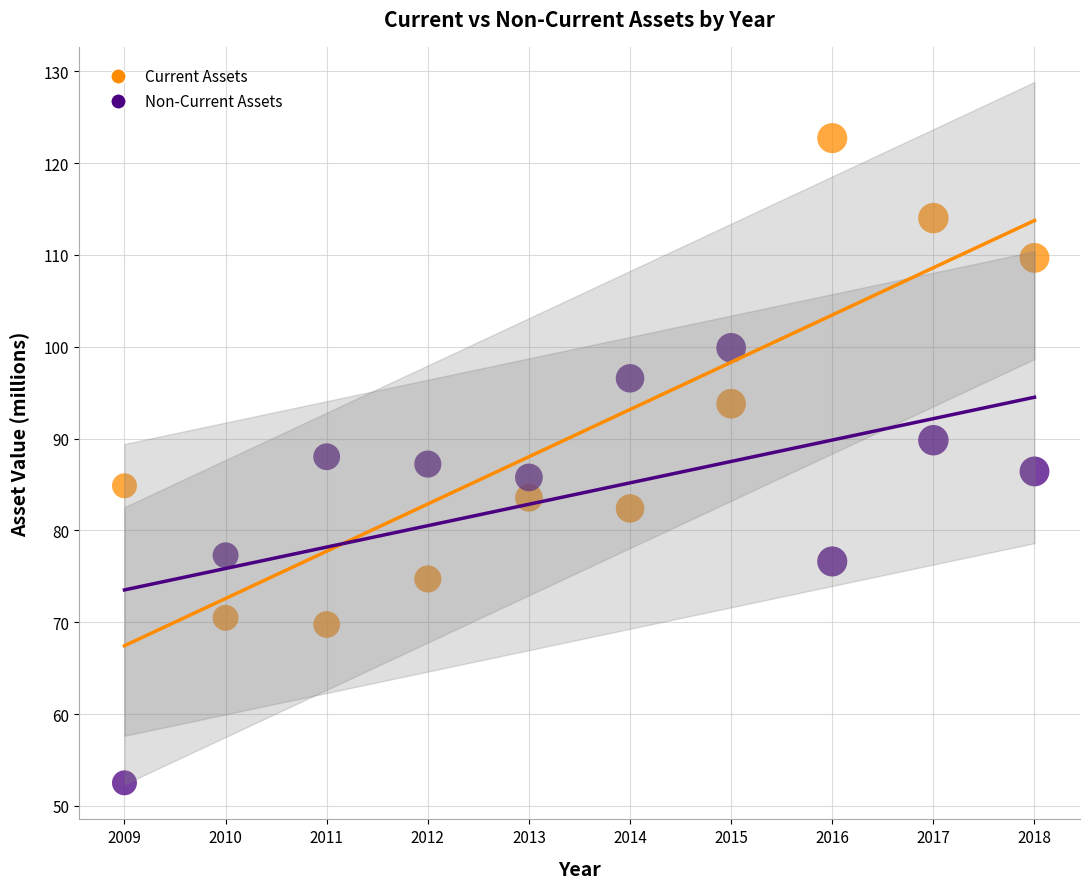

Across all data points, what is the range of X values (max minus min)?

9.0